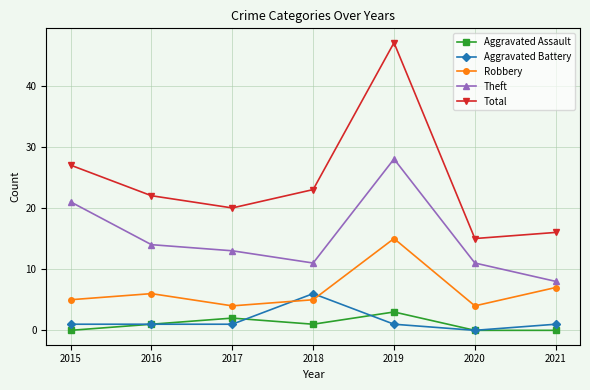

Rank the series at 2019 from lowest to highest value.

Aggravated Battery, Aggravated Assault, Robbery, Theft, Total